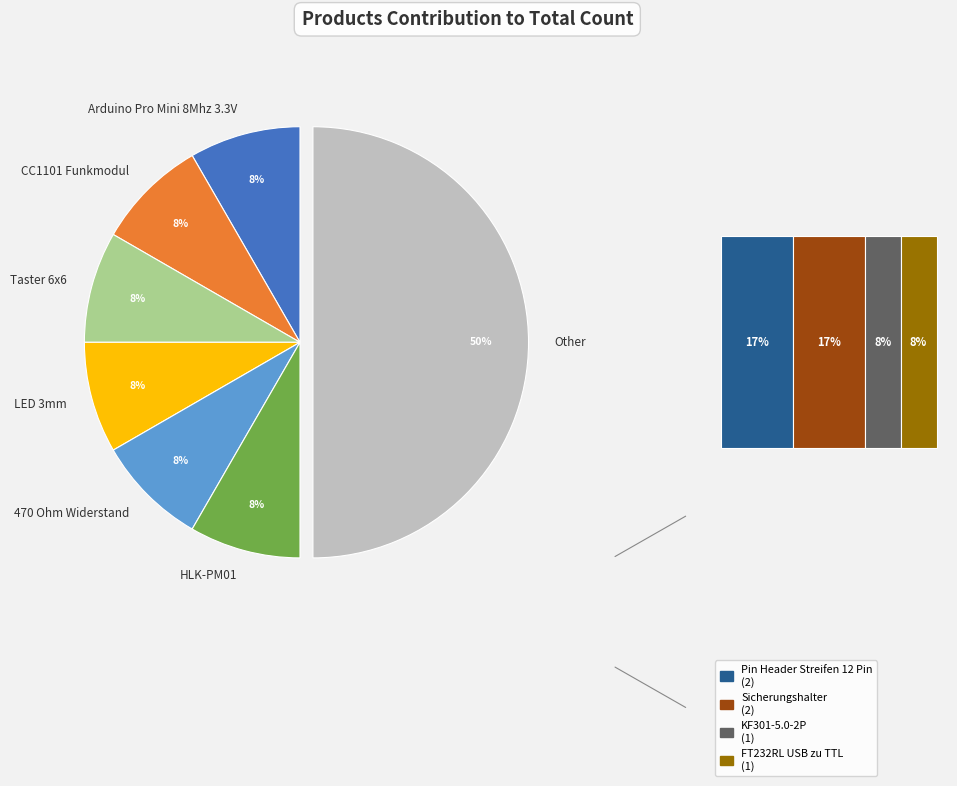

What percentage is NOT represented by FT232RL USB zu TTL?

91.7%